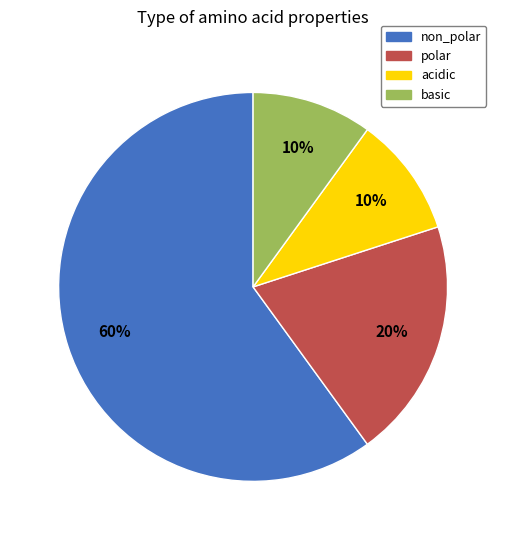

How many segments does this pie chart have?

4